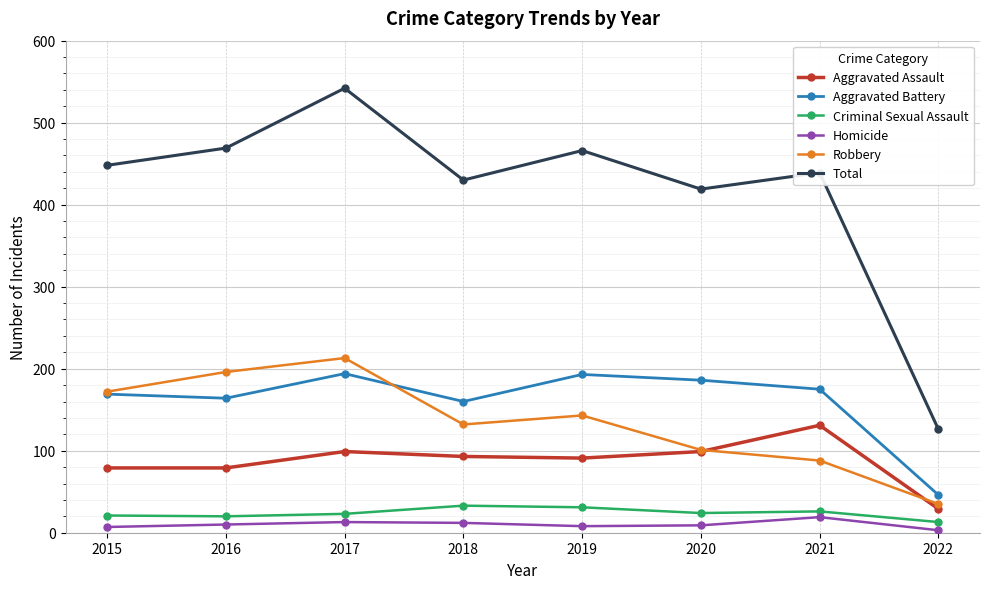

Which series has the largest range (max minus min)?

Total